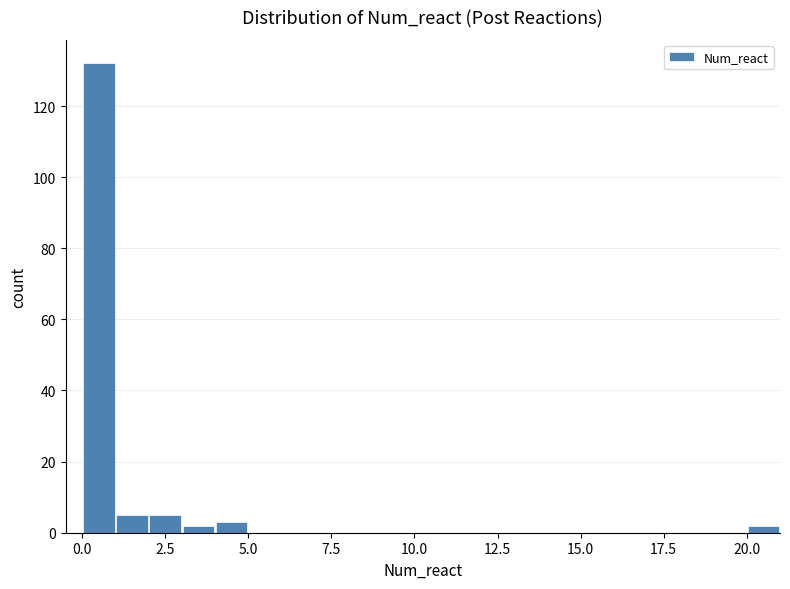

Read against the x-axis, roughly where is the centre of the tallest bar?

0.5